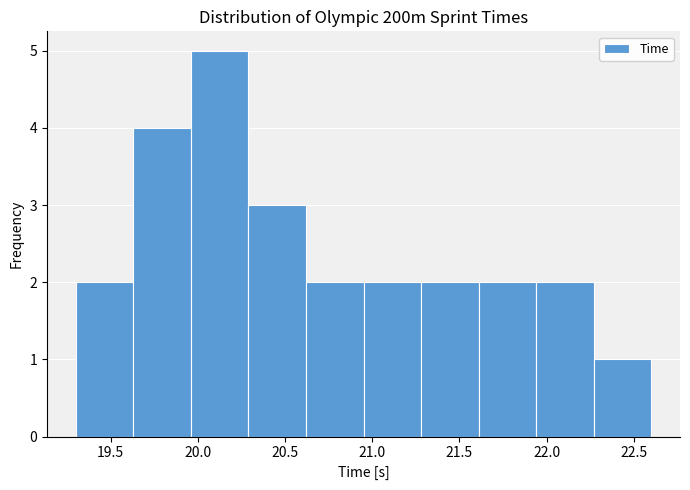

Over which range of the x-axis is the bar tallest?

19.96 to 20.29